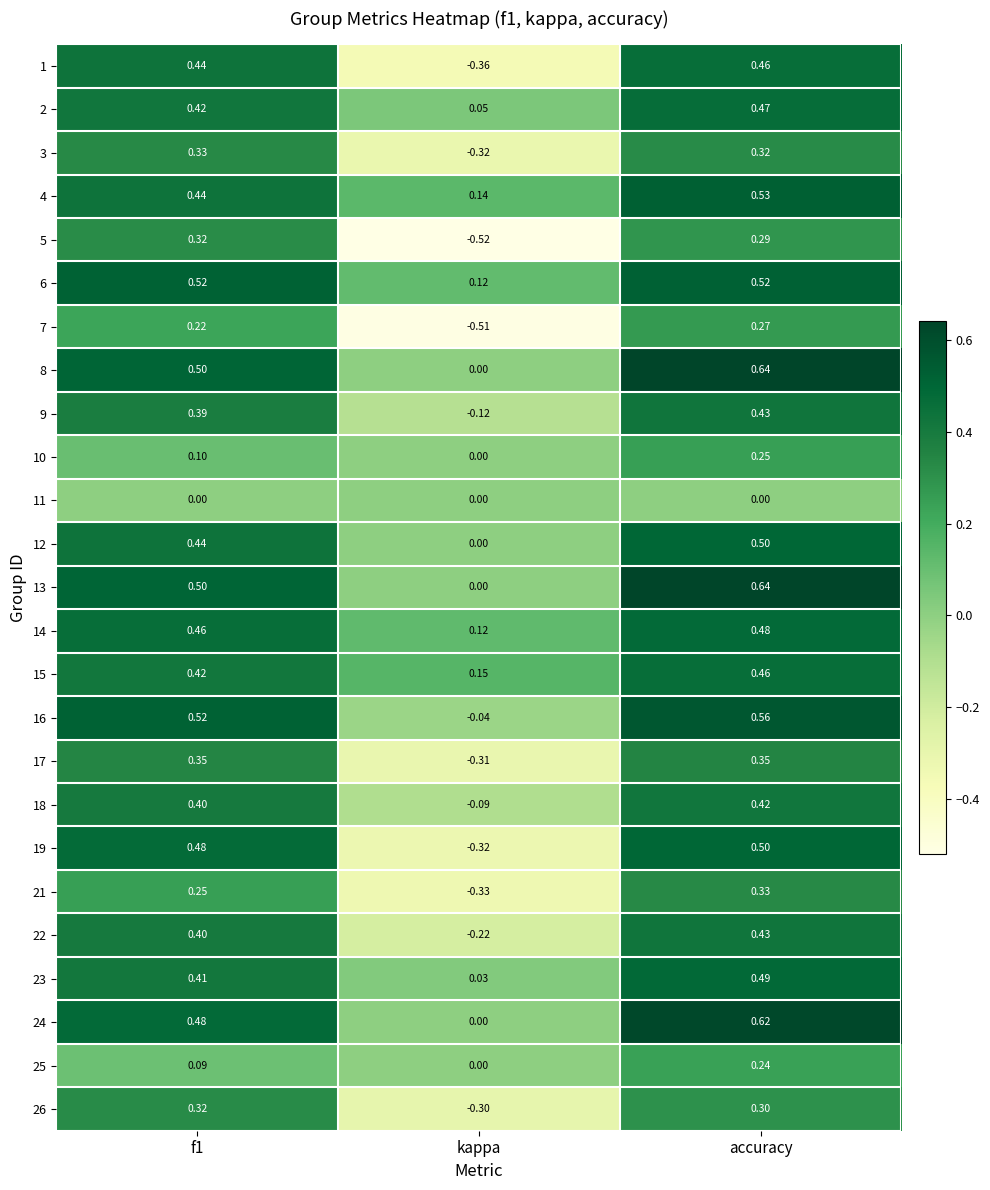

Which label corresponds to the largest value in the chart?

accuracy